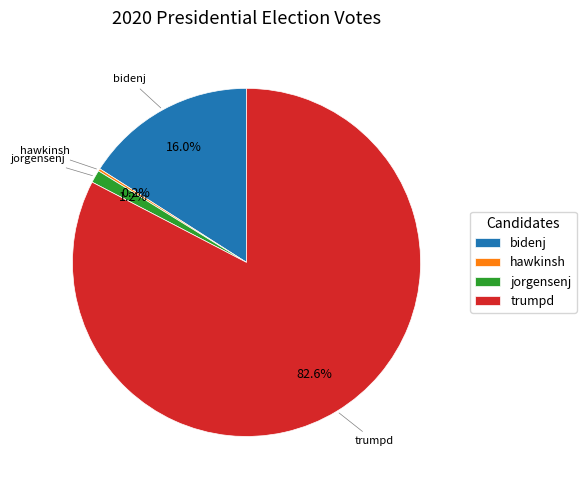

Which has a higher value, trumpd or jorgensenj?

trumpd